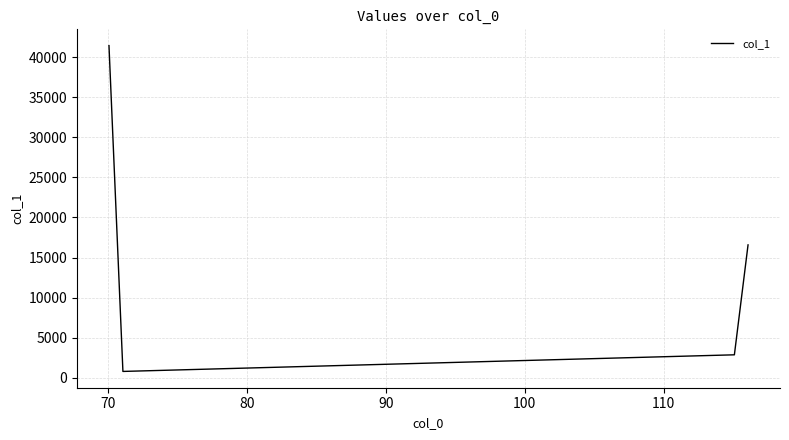

What is the greatest value displayed?

41441.4